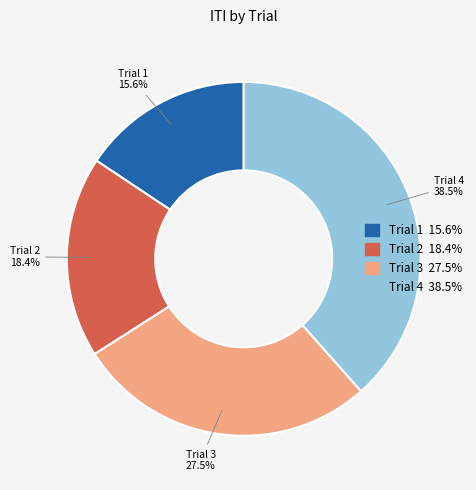

What is the smallest slice in the pie chart?

Trial 1